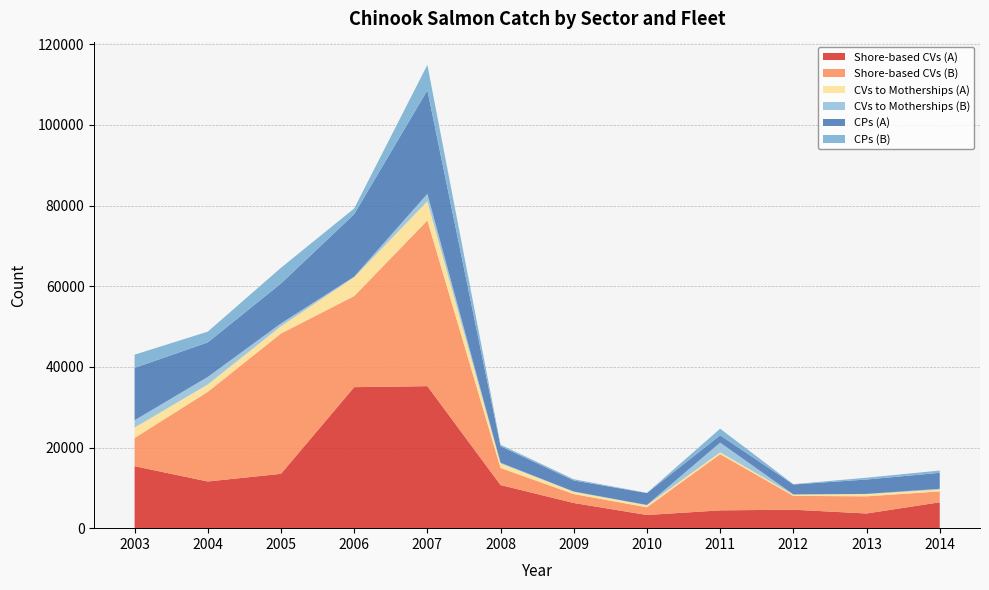

Reading left to right, list all the values displayed in this chart.

Shore-based CVs (A): 15367	11576	13474	34966	35212	10692	6242	3264	4415	4580	3640	6420
Shore-based CVs (B): 6998	22231	34794	22581	41085	4229	2212	1914	13940	3433	4254	2702
CVs to Motherships (A): 2567	1830	1810	4664	4757	1127	547	493	444	308	557	463
CVs to Motherships (B): 1829	1869	690	159	1845	175	86	84	2426	49	48	180
CPs (A): 12982	8559	9903	15485	25680	4091	2738	2949	1795	2457	3565	3961
CPs (B): 3278	2669	3896	1416	6306	377	310	51	1651	92	448	566